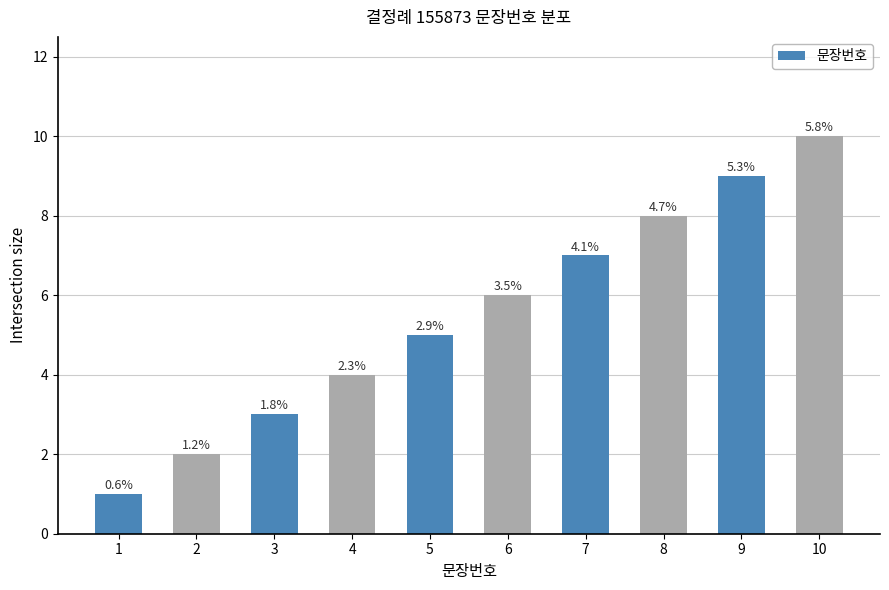

What is the difference between the maximum and minimum values?

9